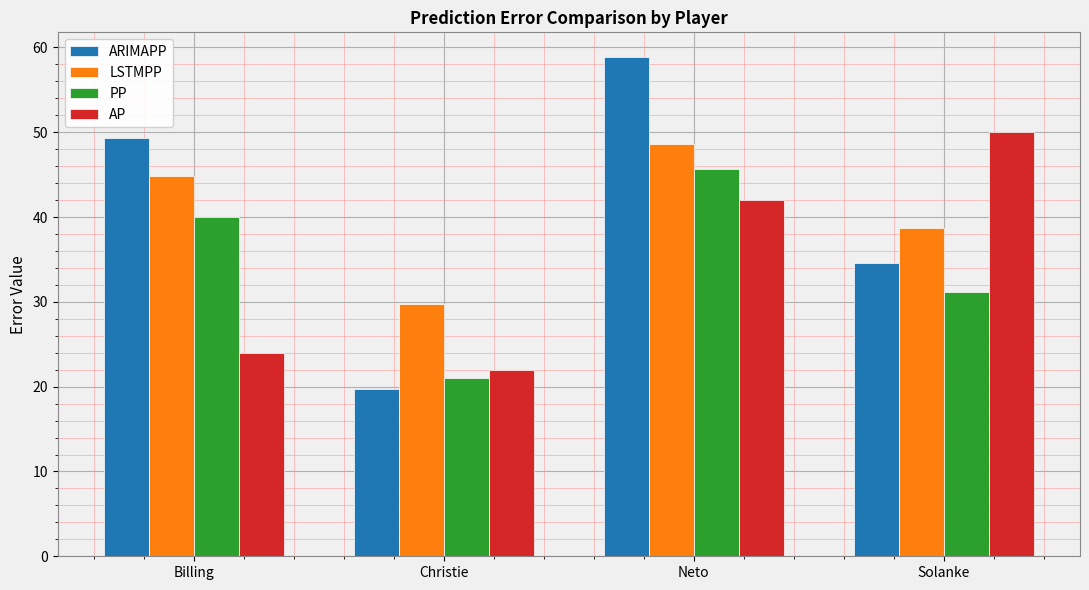

Reading left to right, transcribe all the data shown in this chart.

ARIMAPP: Billing=49.3	Christie=19.8	Neto=58.8	Solanke=34.6
LSTMPP: Billing=44.8	Christie=29.8	Neto=48.6	Solanke=38.7
PP: Billing=40.0	Christie=21.1	Neto=45.7	Solanke=31.2
AP: Billing=24.0	Christie=22.0	Neto=42.0	Solanke=50.0